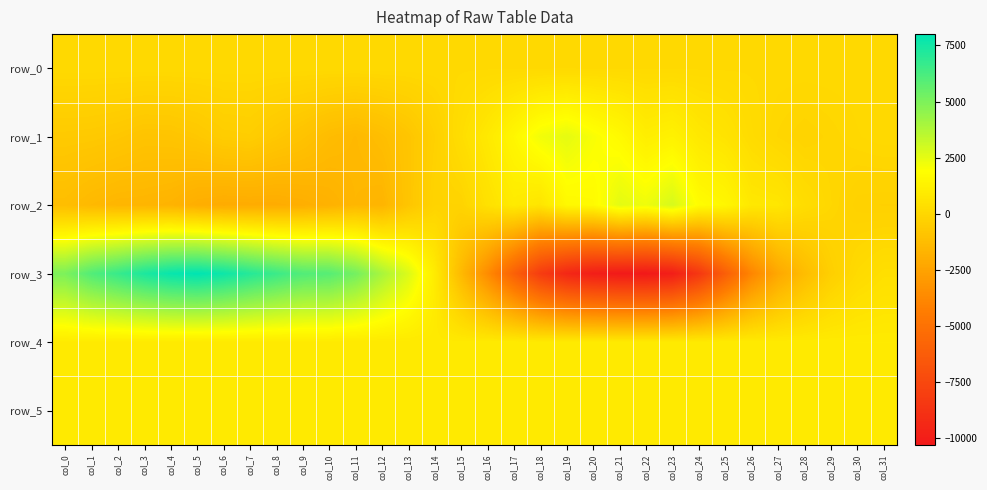

Rank the series by their maximum value, from highest to lowest.

row_3, row_2, row_1, row_4, row_5, row_0